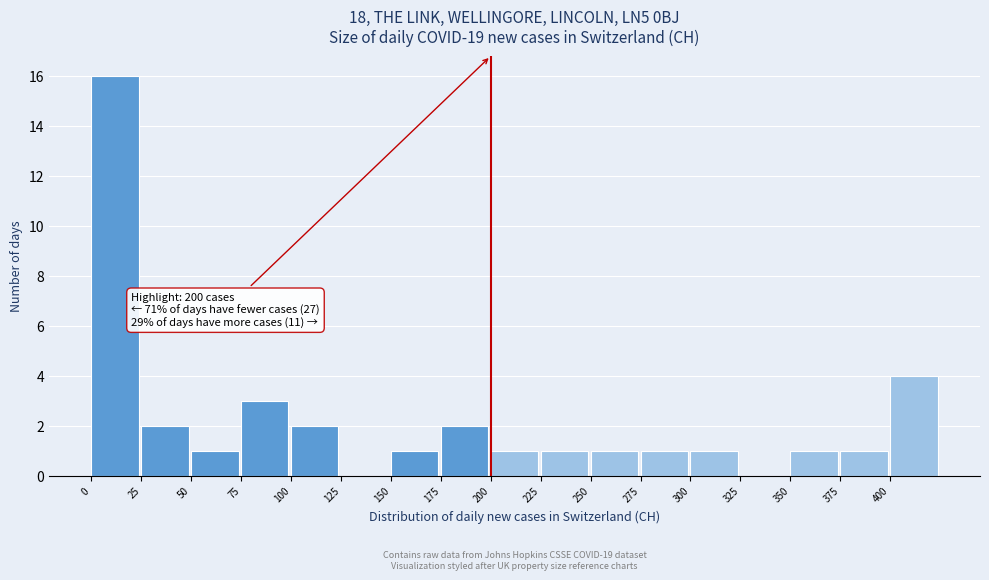

Which range on the x-axis has the tallest bar?

0 to 25